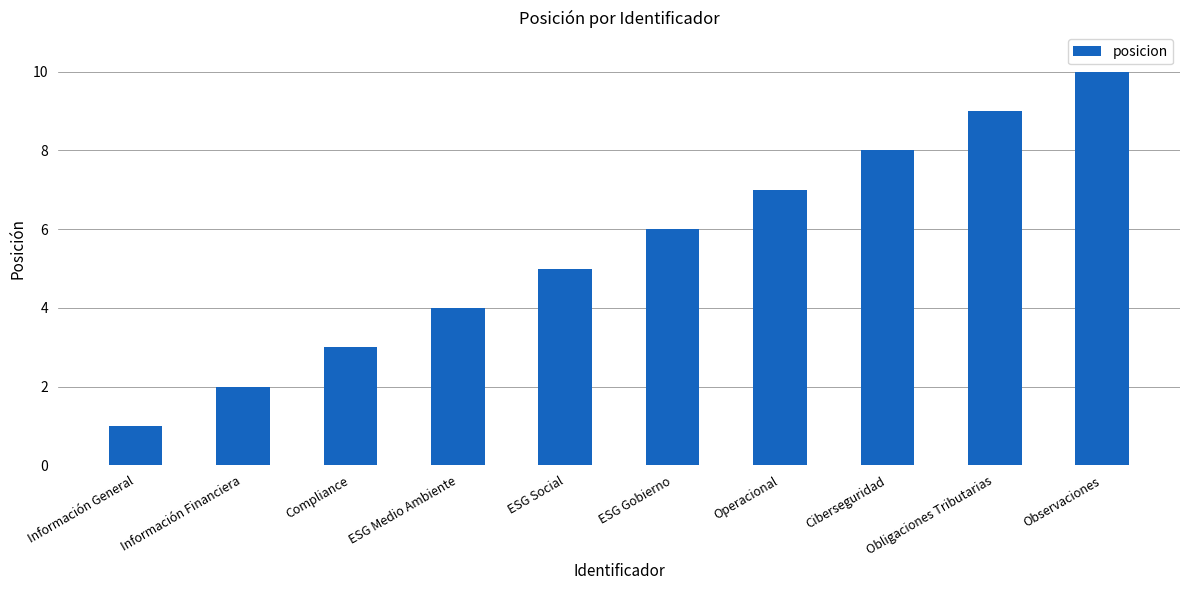

How many data points does each series have?

10